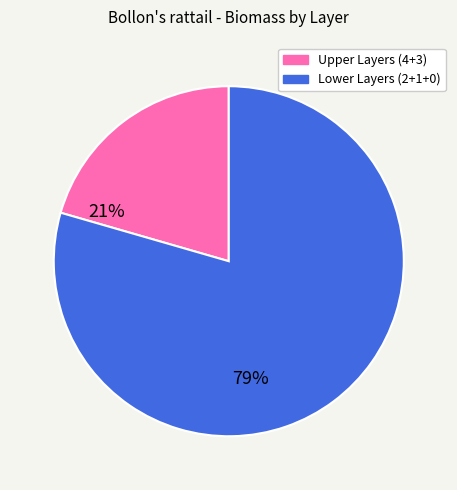

Is there any slice that represents more than half of the pie?

Yes